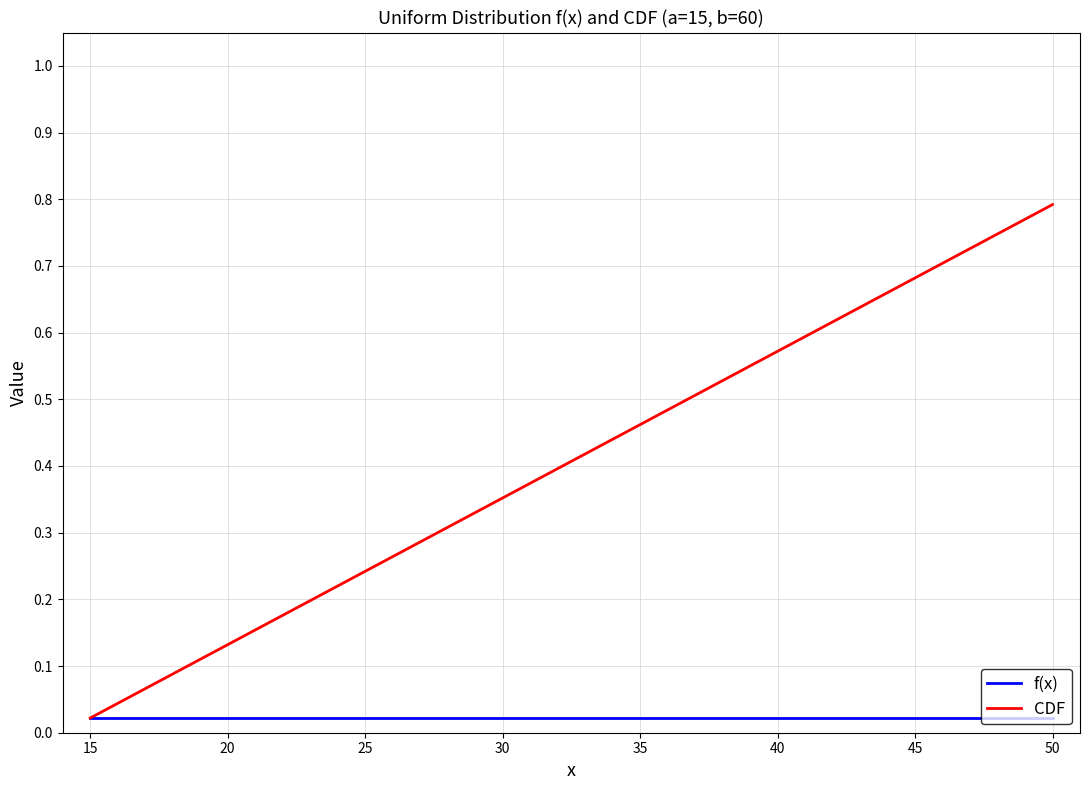

What are all the series names shown in the legend?

f(x), CDF